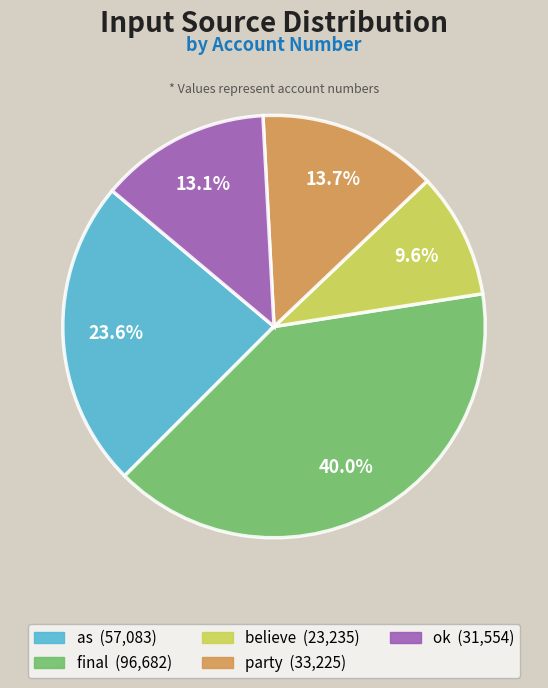

What portion of the pie excludes believe?

90.4%